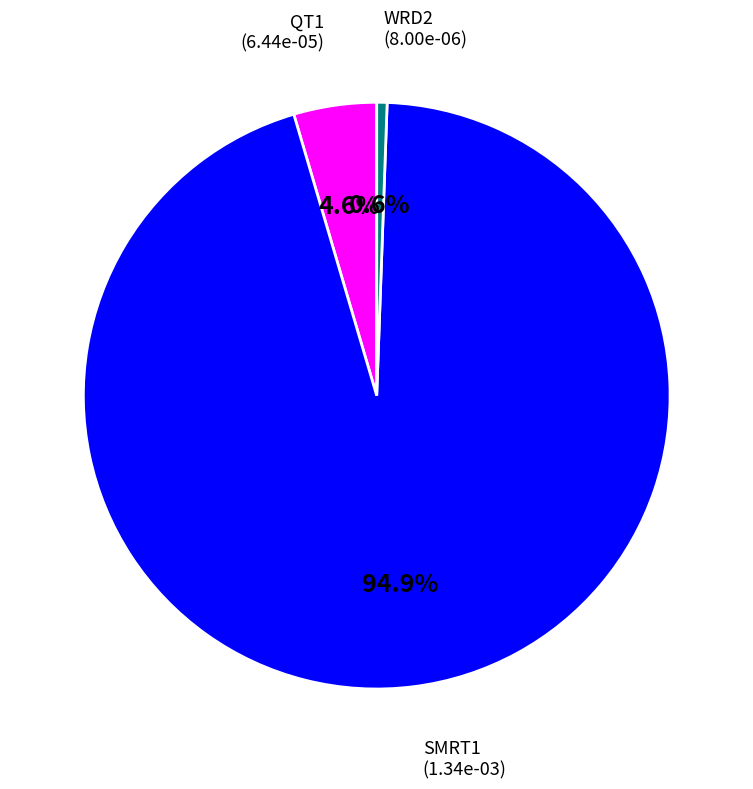

Count the number of slices in the pie.

3